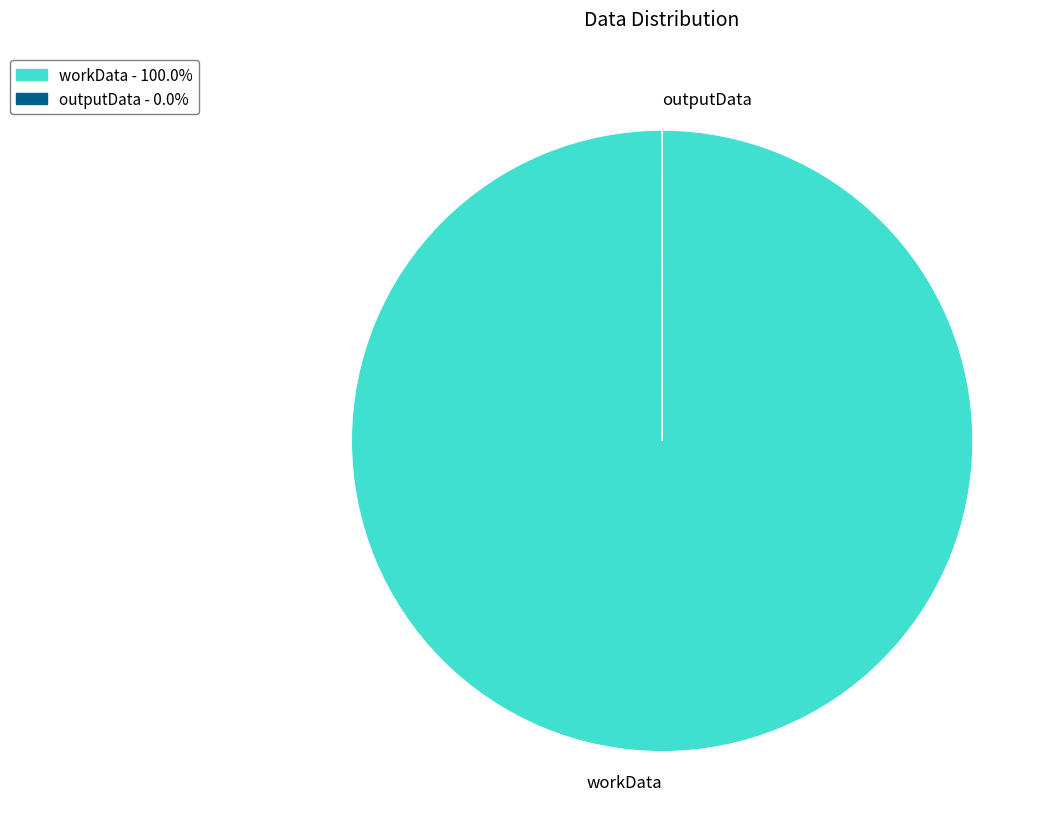

Is there any slice that represents more than half of the pie?

Yes